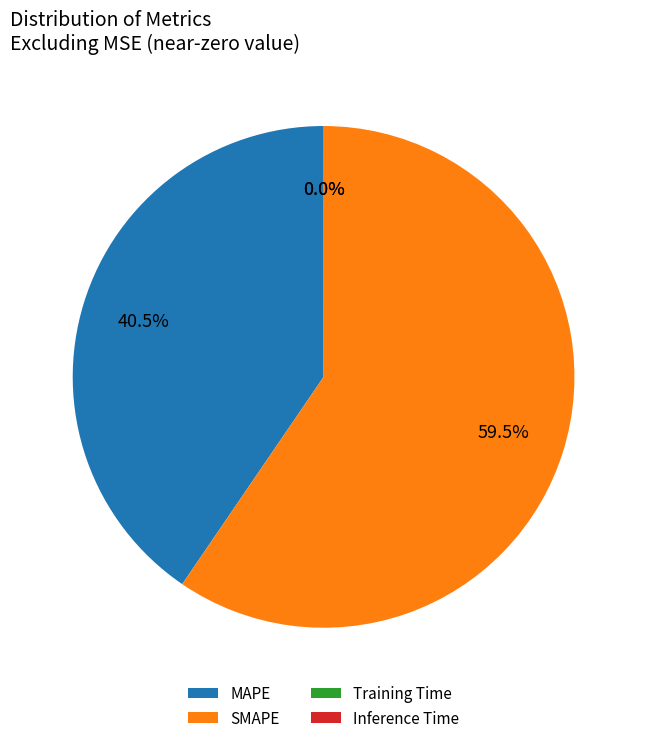

Which category has the biggest portion of the pie?

SMAPE